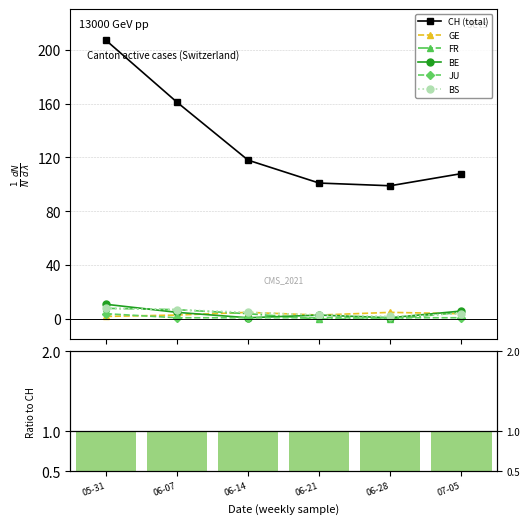

Reading left to right, transcribe all the data shown in this chart.

CH (total): 05-31=207	06-07=161	06-14=118	06-21=101	06-28=99	07-05=108
GE: 05-31=2	06-07=3	06-14=5	06-21=3	06-28=5	07-05=4
FR: 05-31=8	06-07=7	06-14=4	06-21=0	06-28=0	07-05=5
BE: 05-31=11	06-07=5	06-14=1	06-21=3	06-28=1	07-05=6
JU: 05-31=4	06-07=1	06-14=1	06-21=1	06-28=1	07-05=1
BS: 05-31=8	06-07=7	06-14=5	06-21=3	06-28=2	07-05=4